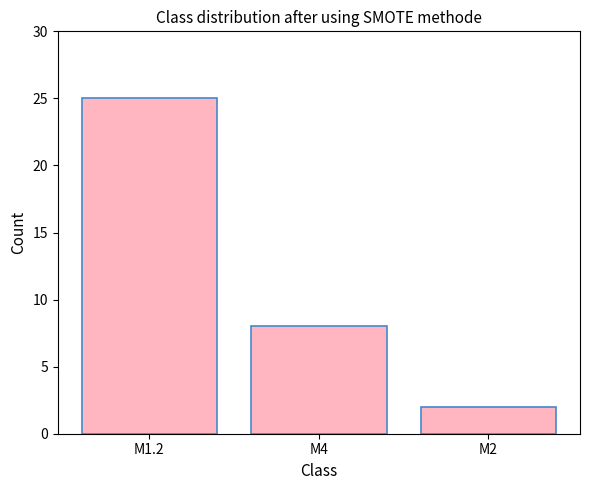

How many data points does each series have?

3